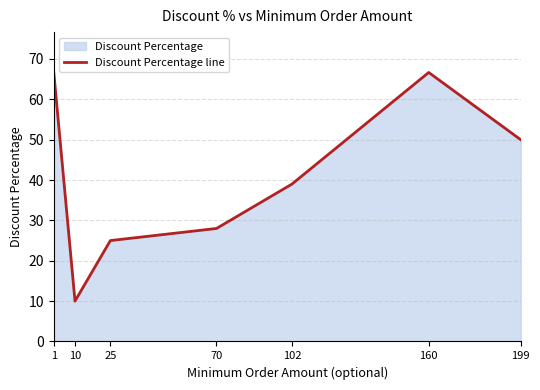

Reading right to left, extract all data points from this chart.

50.0	66.7	39.0	28.0	25.0	10.0	66.7